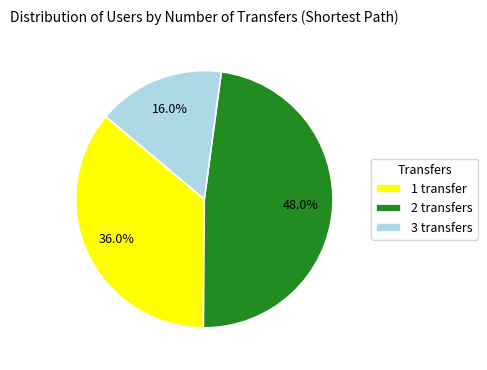

Which has a higher value, 1 transfer or 2 transfers?

2 transfers